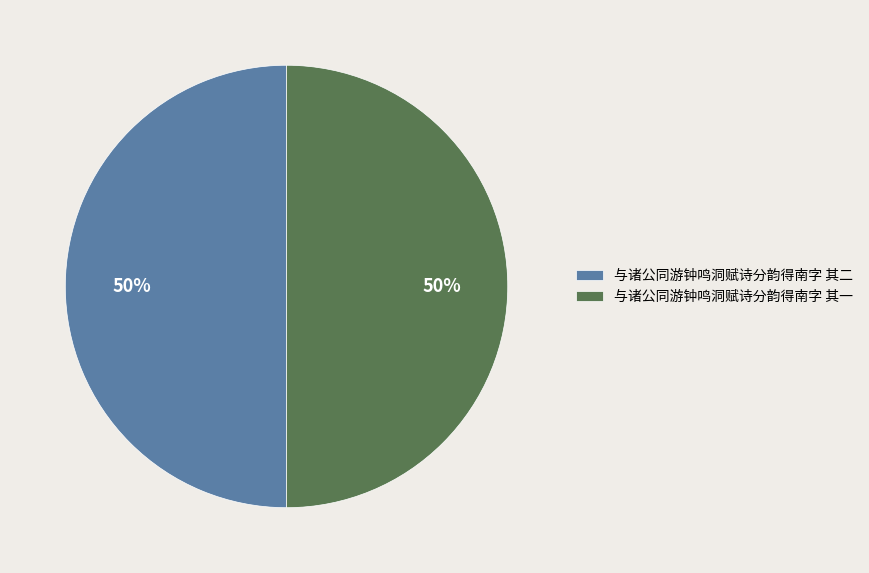

True or false: 与诸公同游钟鸣洞赋诗分韵得南字 其一 accounts for 61% of the total.

False